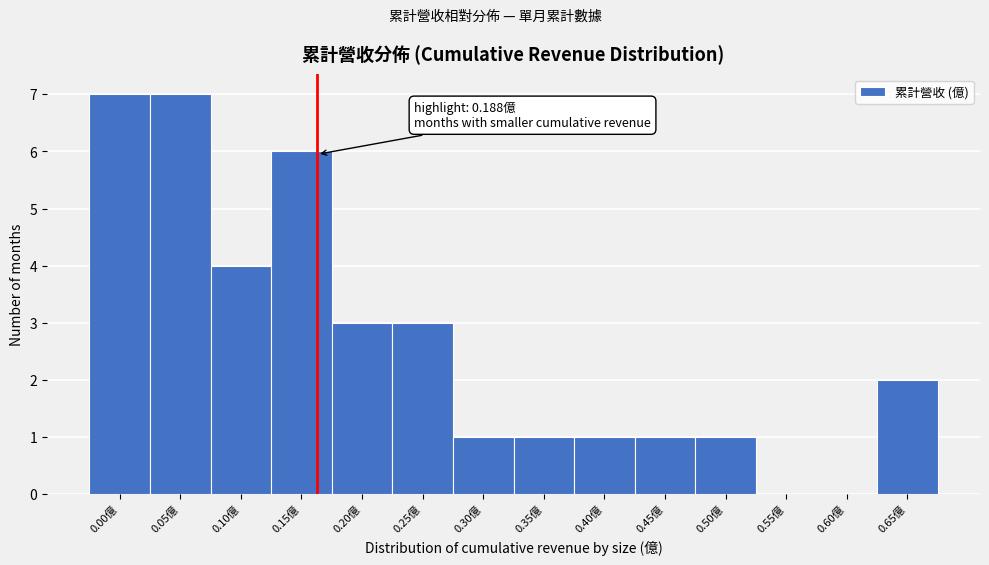

Reading right to left, extract all data points from this chart.

0.65億=2	0.60億=0	0.55億=0	0.50億=1	0.45億=1	0.40億=1	0.35億=1	0.30億=1	0.25億=3	0.20億=3	0.15億=6	0.10億=4	0.05億=7	0.00億=7